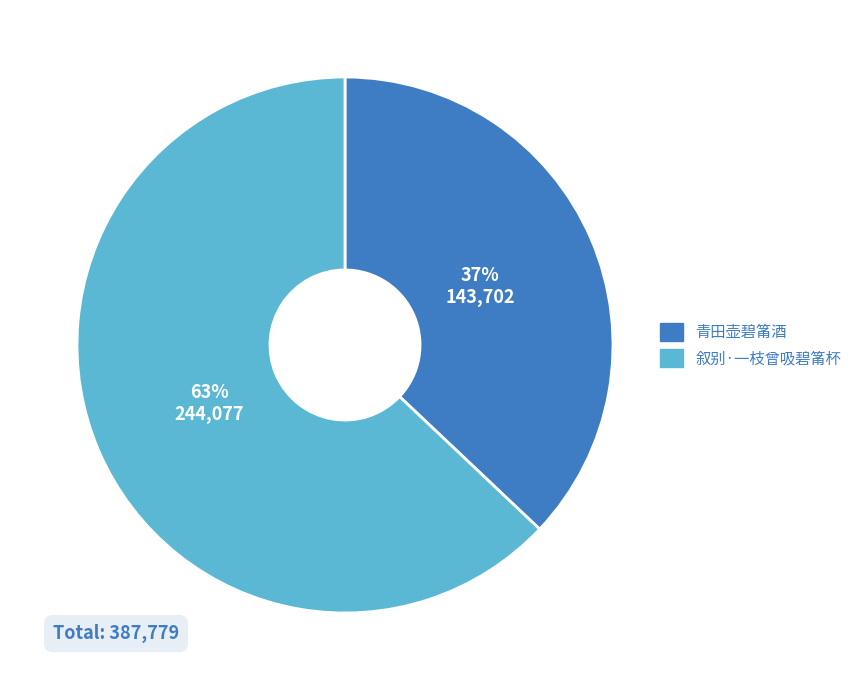

How many slices are in this pie chart?

2